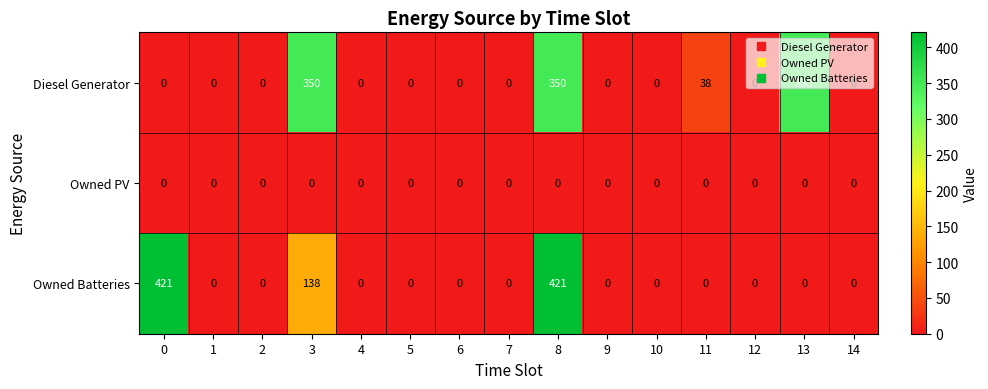

Which series has the widest spread of values?

Owned Batteries